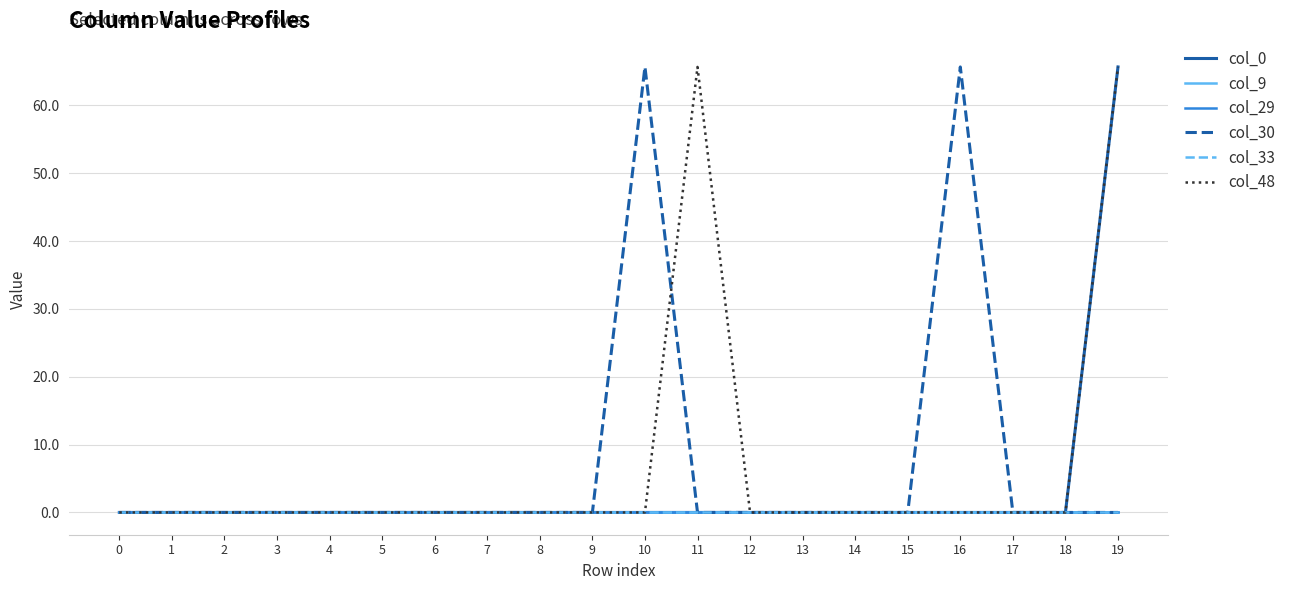

At which category is the sum across all series the highest?

19